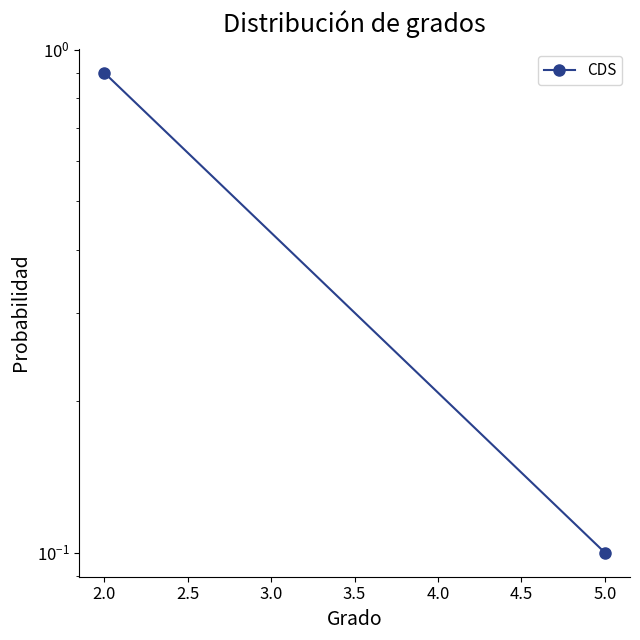

The chart shows a value of 0.0 at 5.0. True or false?

False